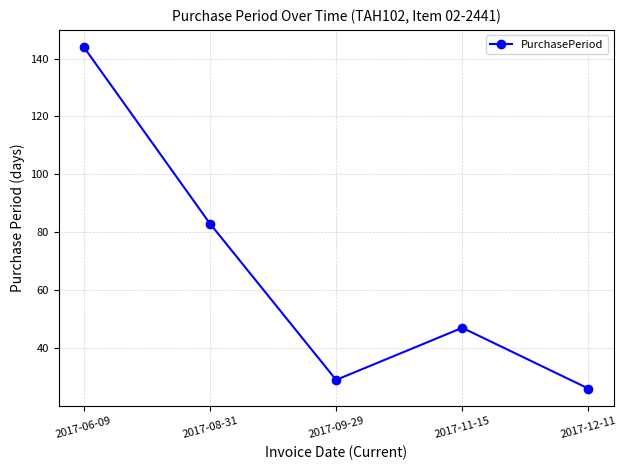

Between 2017-08-31 and 2017-09-29, which is larger?

2017-08-31